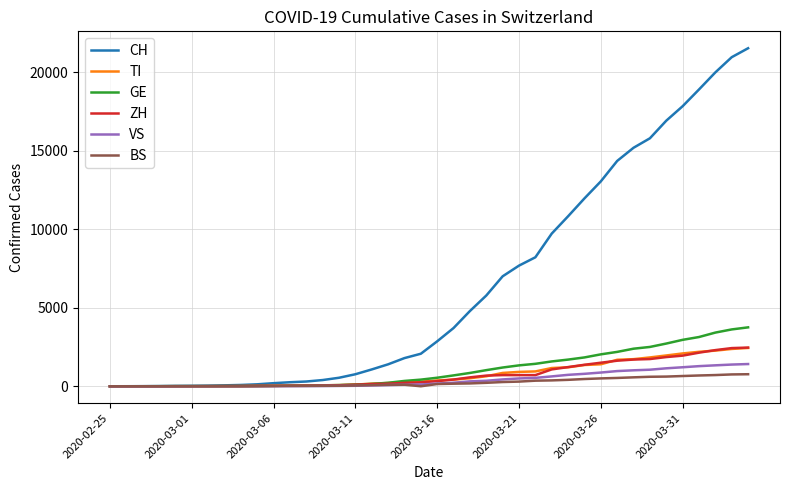

Which series has the largest range (max minus min)?

CH